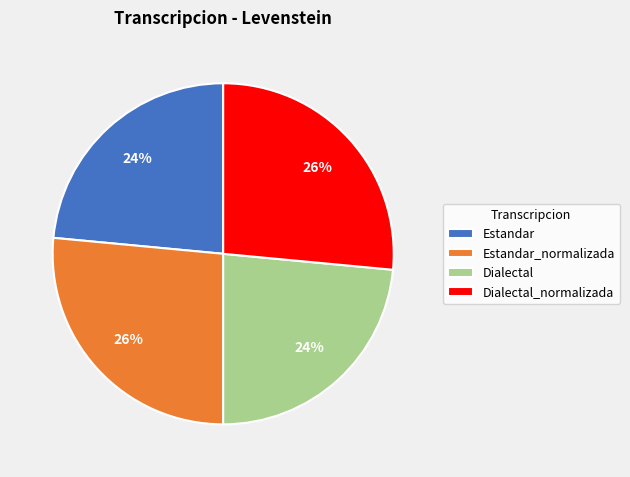

To the nearest percent, what percentage of the pie is Dialectal_normalizada?

26%